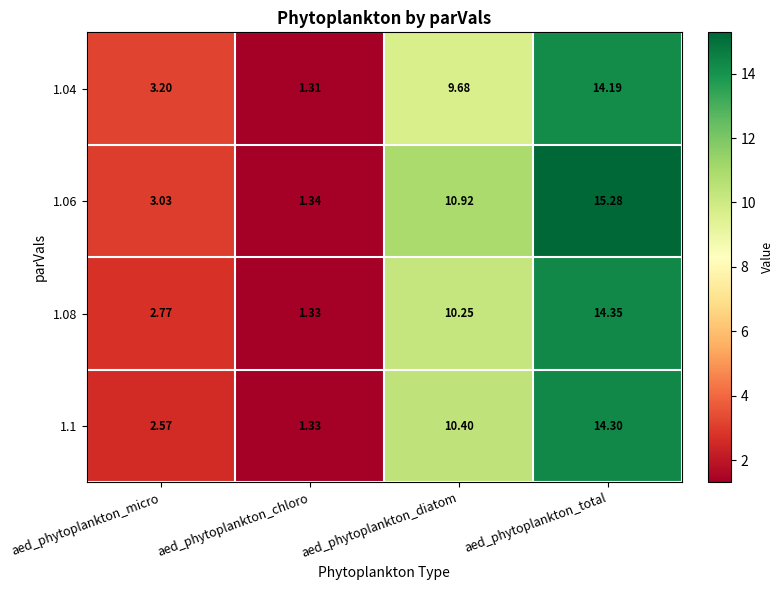

At which label does 1.08 first exceed 10?

aed_phytoplankton_diatom